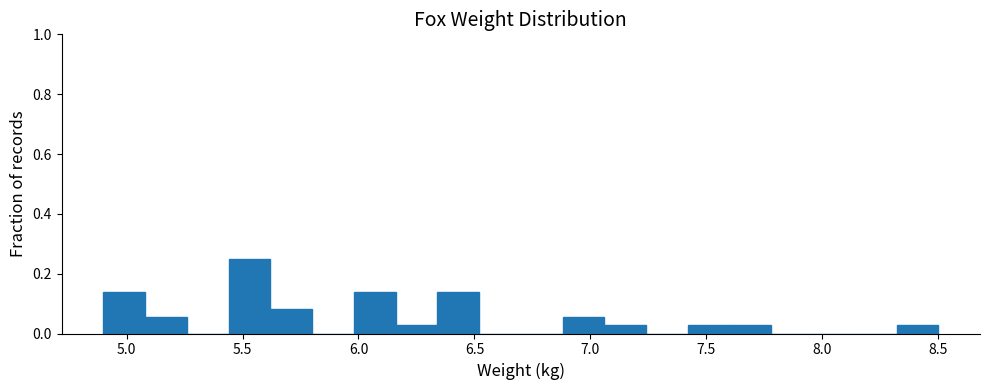

Around what value on the x-axis is the tallest bar? Give the approximate position of its centre, as read against the axis.

5.55